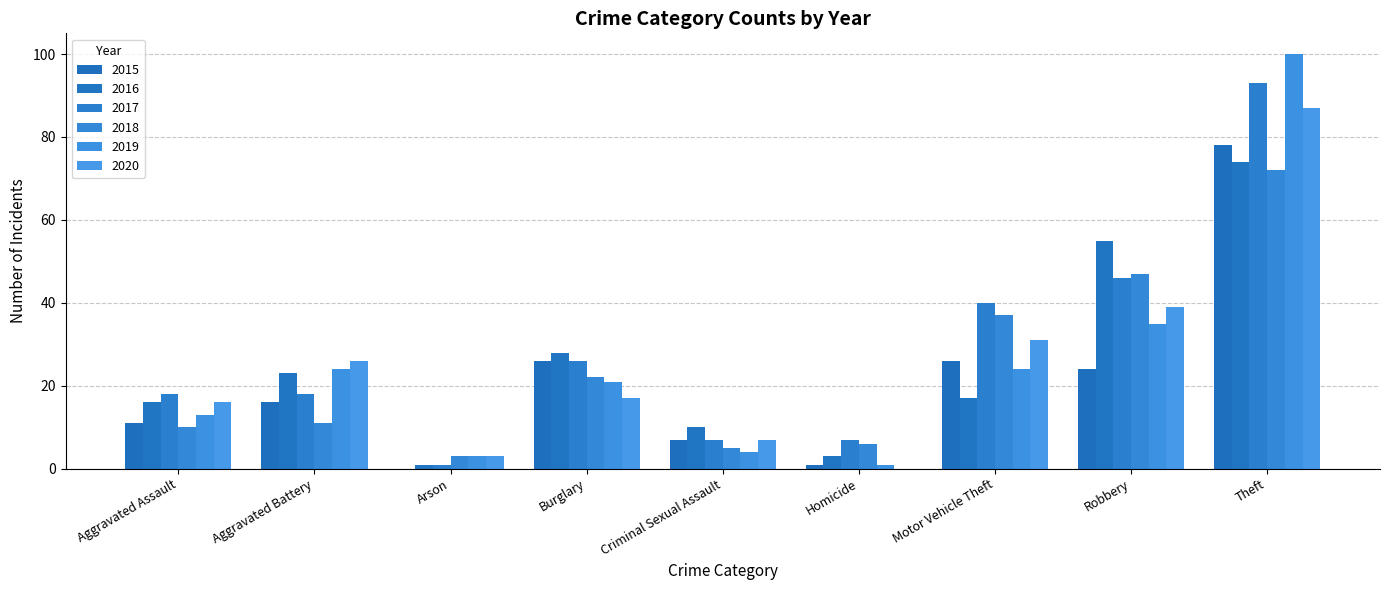

Reading left to right, extract all data points from this chart.

2015: Aggravated Assault=11	Aggravated Battery=16	Arson=0	Burglary=26	Criminal Sexual Assault=7	Homicide=1	Motor Vehicle Theft=26	Robbery=24	Theft=78
2016: Aggravated Assault=16	Aggravated Battery=23	Arson=1	Burglary=28	Criminal Sexual Assault=10	Homicide=3	Motor Vehicle Theft=17	Robbery=55	Theft=74
2017: Aggravated Assault=18	Aggravated Battery=18	Arson=1	Burglary=26	Criminal Sexual Assault=7	Homicide=7	Motor Vehicle Theft=40	Robbery=46	Theft=93
2018: Aggravated Assault=10	Aggravated Battery=11	Arson=3	Burglary=22	Criminal Sexual Assault=5	Homicide=6	Motor Vehicle Theft=37	Robbery=47	Theft=72
2019: Aggravated Assault=13	Aggravated Battery=24	Arson=3	Burglary=21	Criminal Sexual Assault=4	Homicide=1	Motor Vehicle Theft=24	Robbery=35	Theft=100
2020: Aggravated Assault=16	Aggravated Battery=26	Arson=3	Burglary=17	Criminal Sexual Assault=7	Homicide=0	Motor Vehicle Theft=31	Robbery=39	Theft=87